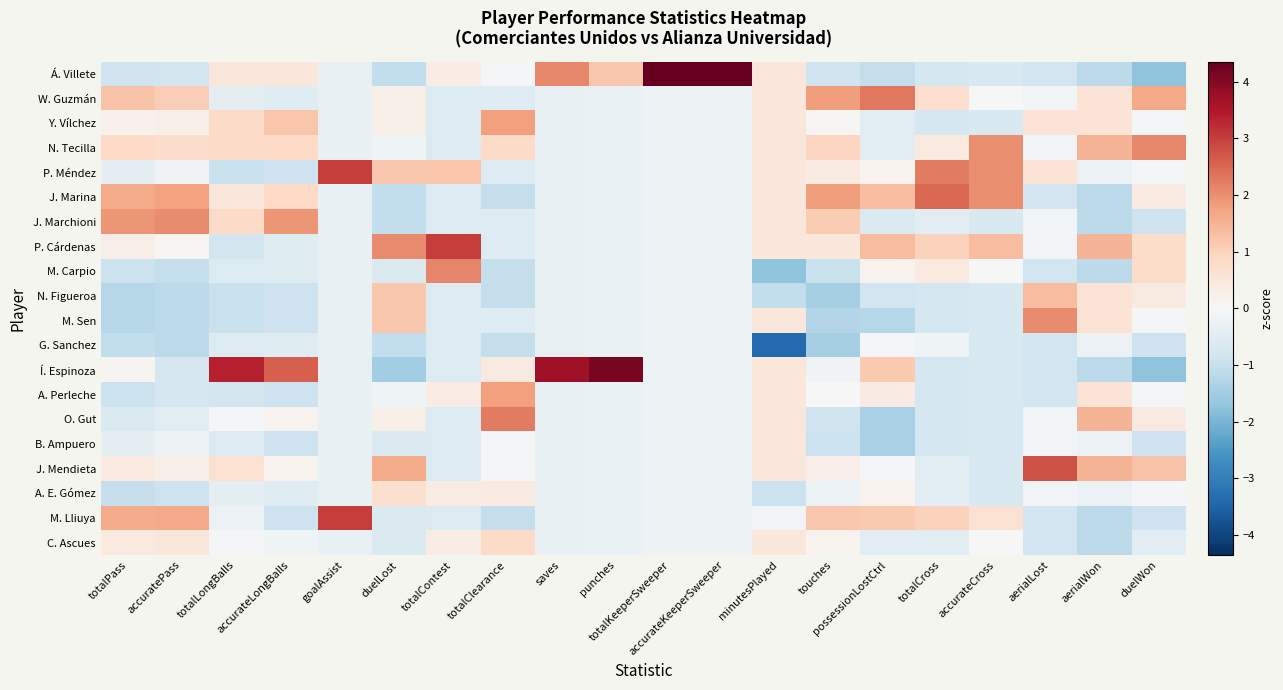

Rank the series by their maximum value, from highest to lowest.

Á. Villete, Í. Espinoza, P. Cárdenas, P. Méndez, M. Lliuya, J. Mendieta, J. Marina, W. Guzmán, O. Gut, M. Carpio, N. Tecilla, J. Marchioni, M. Sen, Y. Vílchez, A. Perleche, N. Figueroa, C. Ascues, A. E. Gómez, B. Ampuero, G. Sanchez